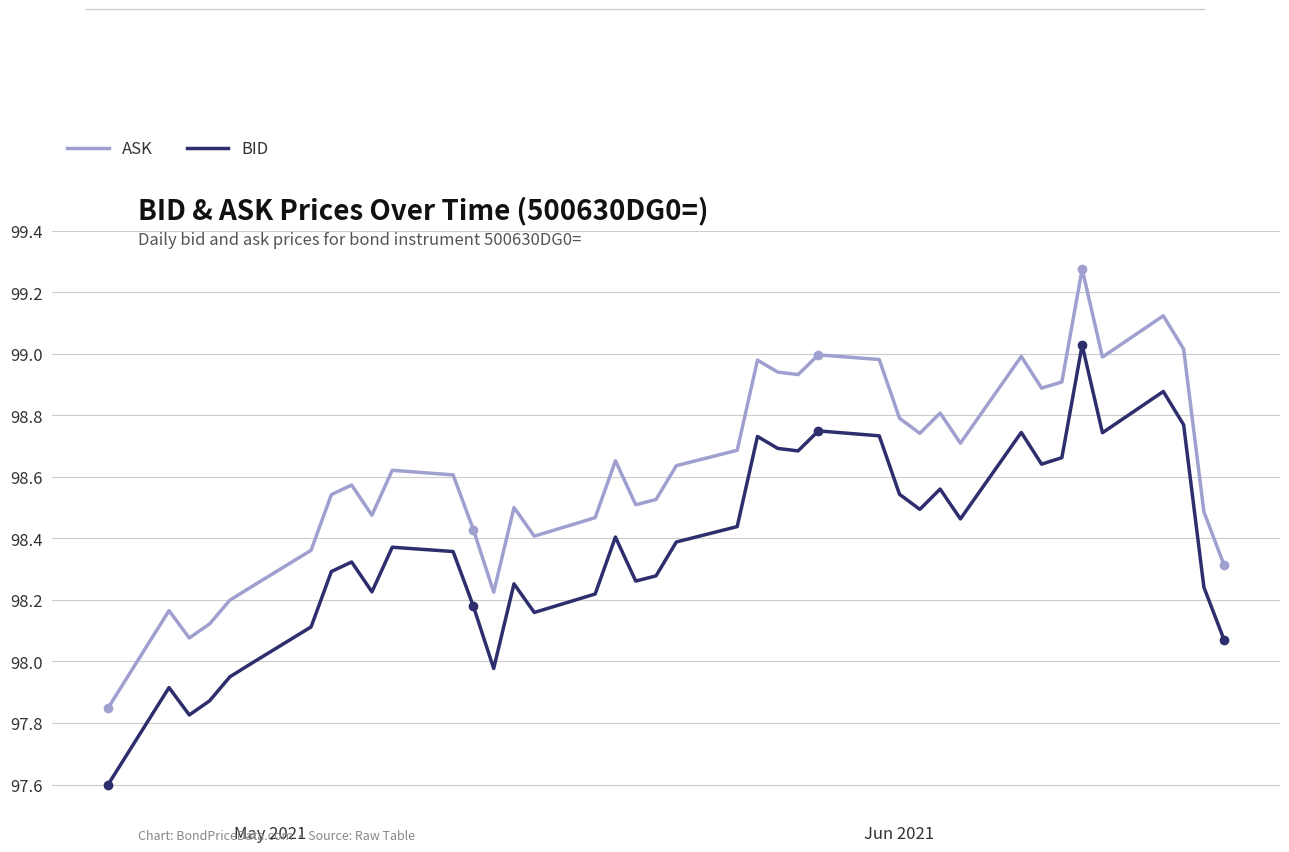

True or false: ASK and BID cross at least once.

False